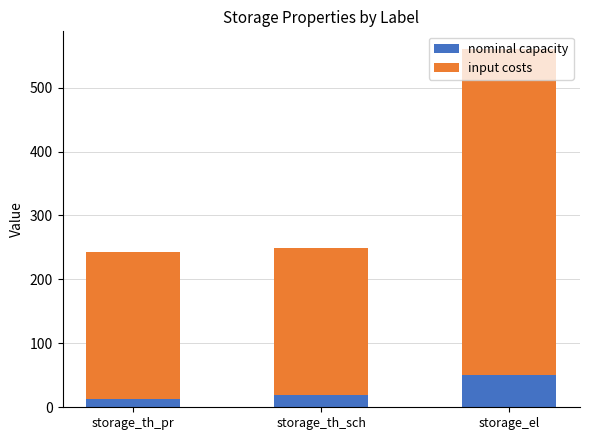

At which label does nominal capacity reach its peak?

storage_el